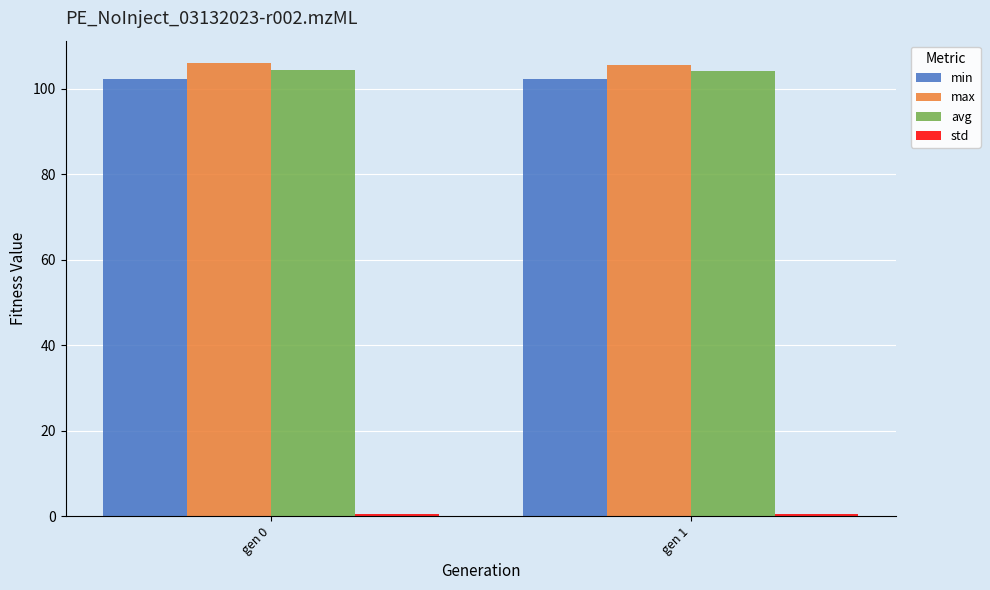

Is it true that avg equals 104.1 at gen 1?

True